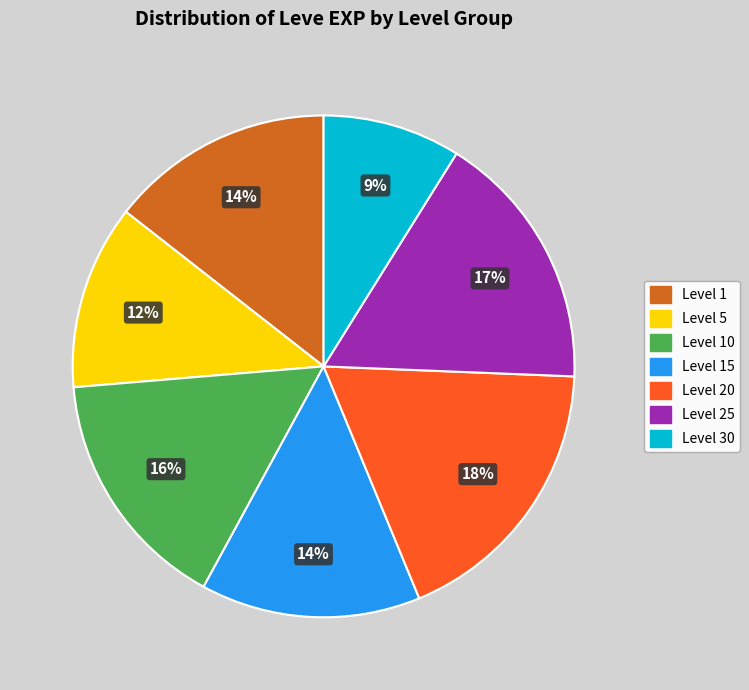

Which slice is the largest?

Level 20